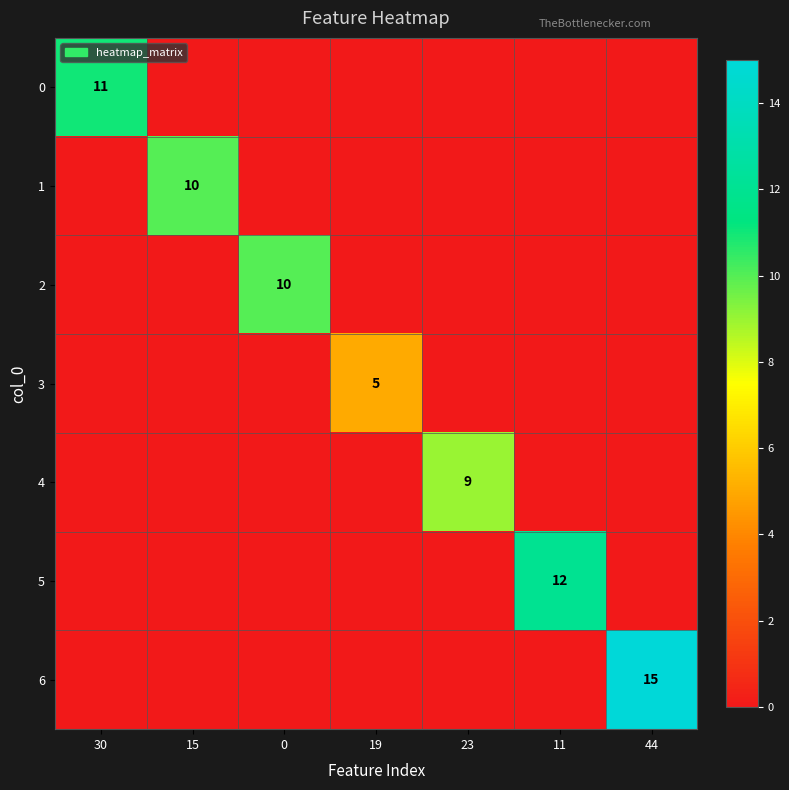

Between 44 and 0, which is larger?

44